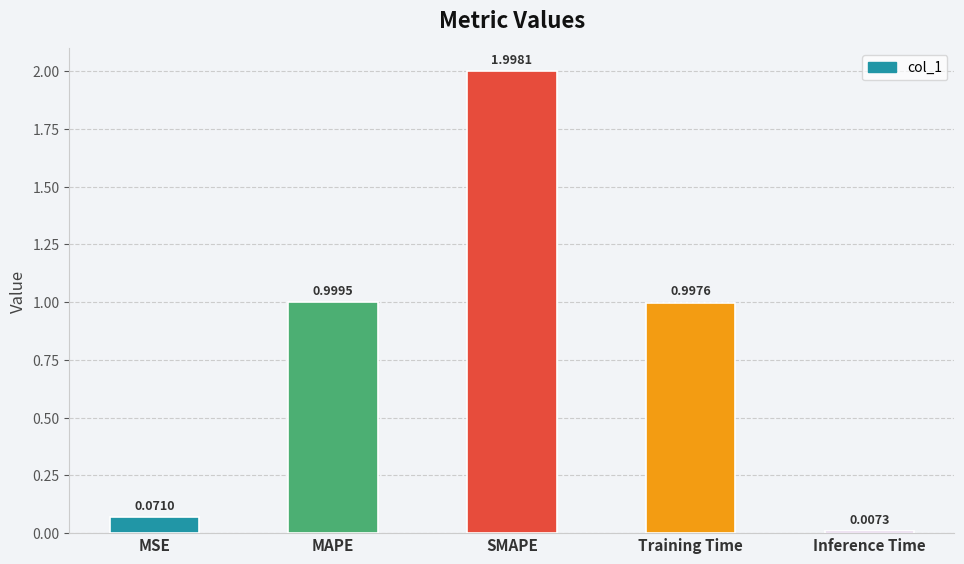

What is the average value?

0.8